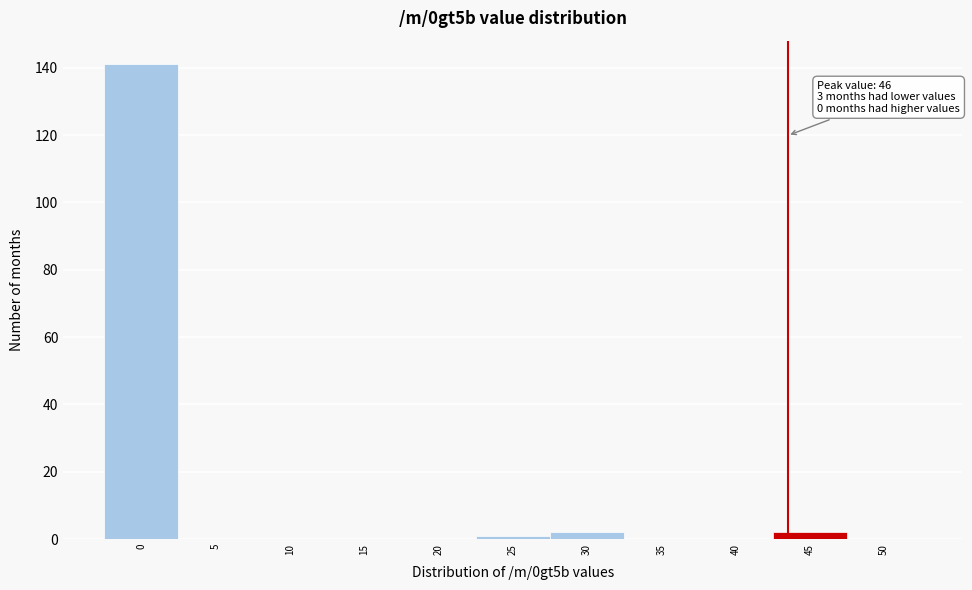

Reading left to right, transcribe all the data shown in this chart.

0=141	5=0	10=0	15=0	20=0	25=1	30=2	35=0	40=0	45=2	50=0